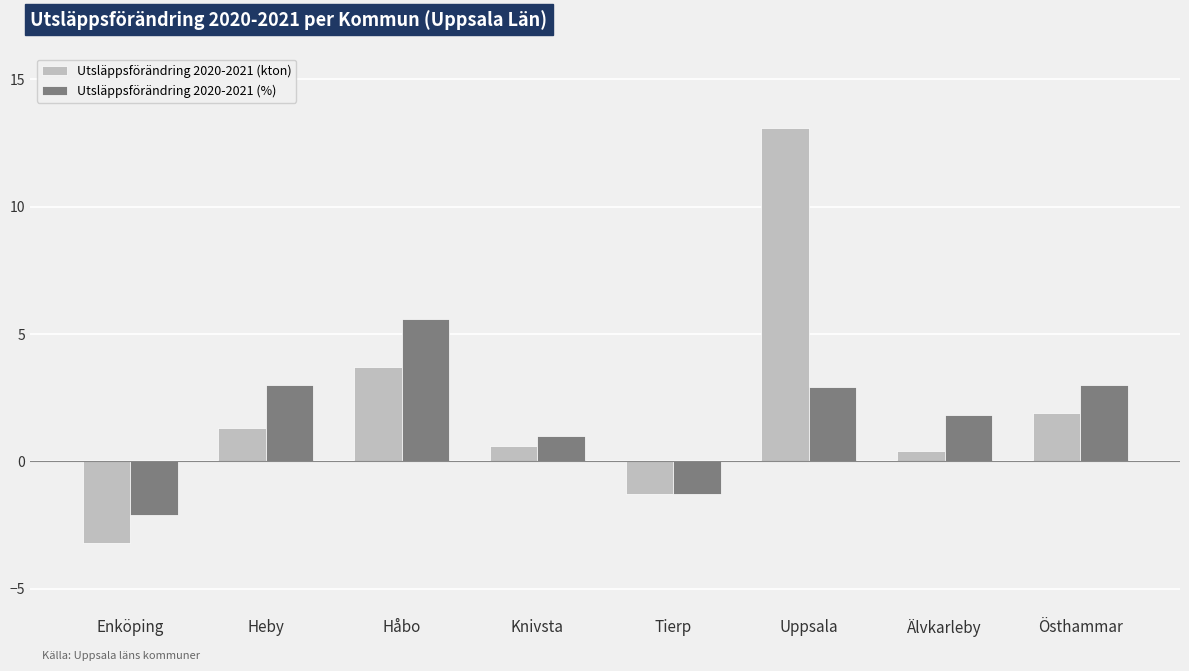

Reading left to right, what are all the values shown in this chart?

Utsläppsförändring 2020-2021 (kton): Enköping=-3.2	Heby=1.3	Håbo=3.7	Knivsta=0.6	Tierp=-1.3	Uppsala=13.1	Älvkarleby=0.4	Östhammar=1.9
Utsläppsförändring 2020-2021 (%): Enköping=-2.1	Heby=3.0	Håbo=5.6	Knivsta=1.0	Tierp=-1.3	Uppsala=2.9	Älvkarleby=1.8	Östhammar=3.0